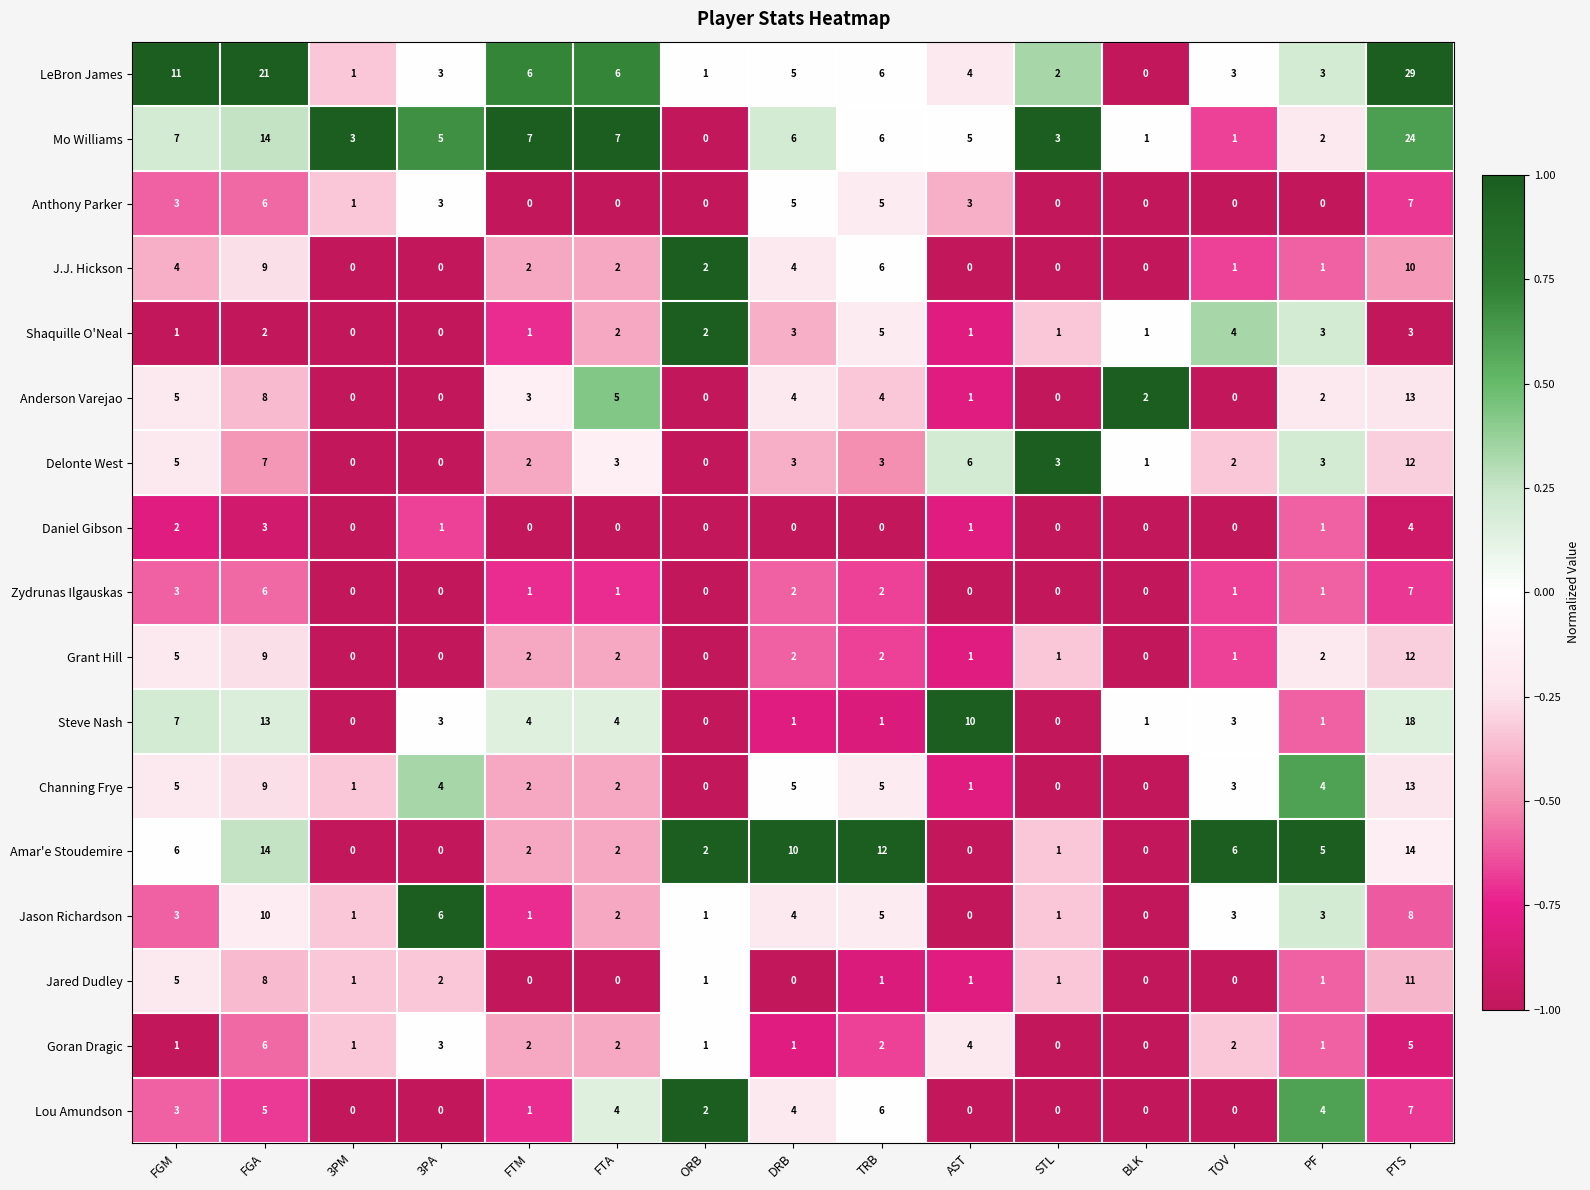

Which category has the highest value across all series?

PTS